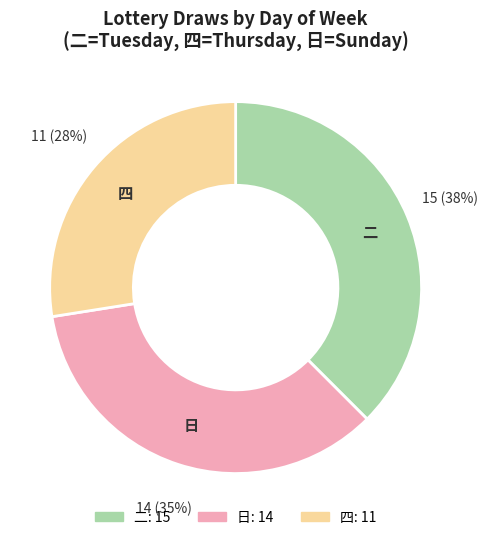

To the nearest percent, what is the difference between the largest and smallest slice percentages?

10%